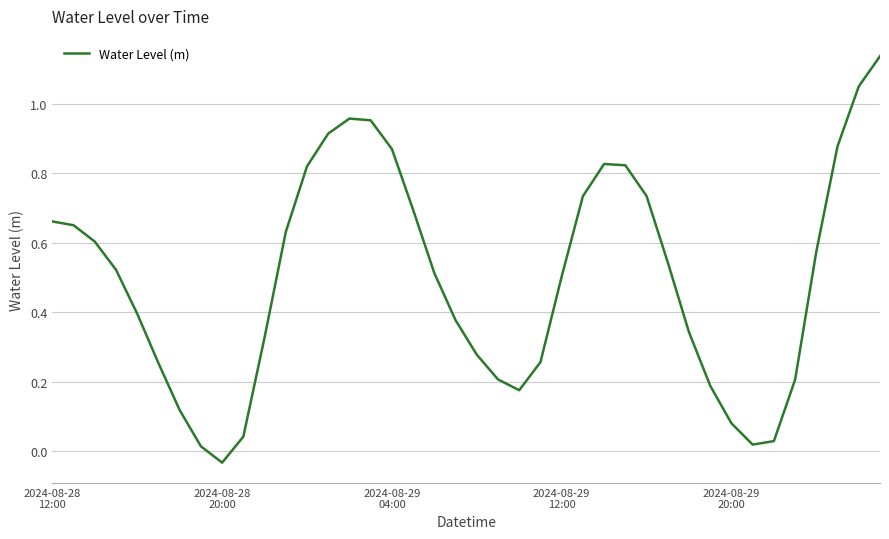

What is the difference between the maximum and minimum values?

1.2